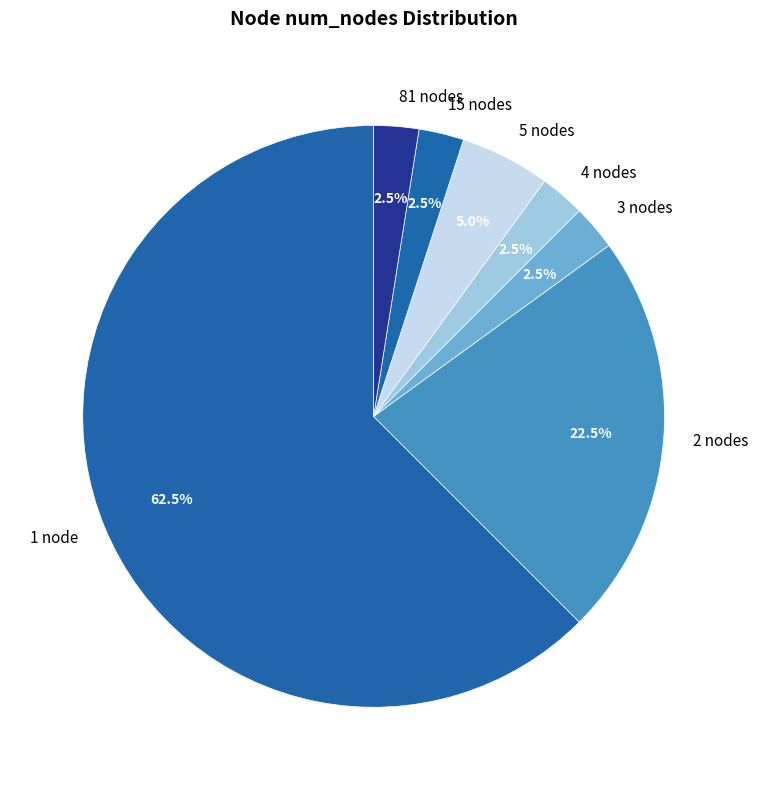

How many slices are in this pie chart?

7